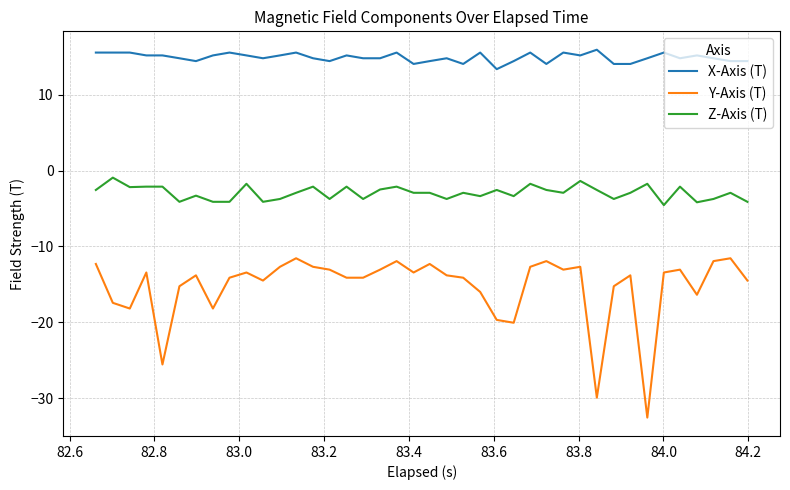

List the series in order of their overall mean, lowest first.

Y-Axis (T), Z-Axis (T), X-Axis (T)